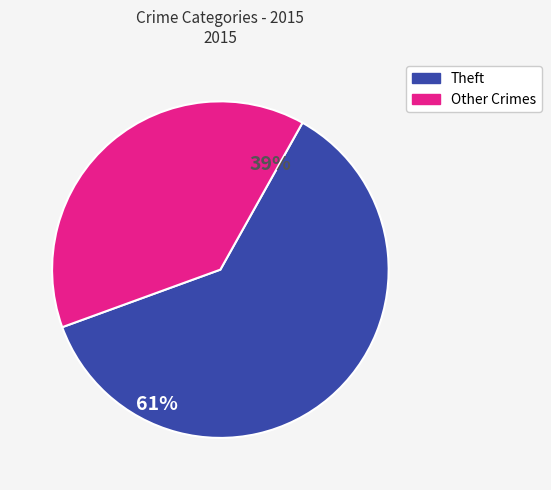

Count the number of slices in the pie.

2